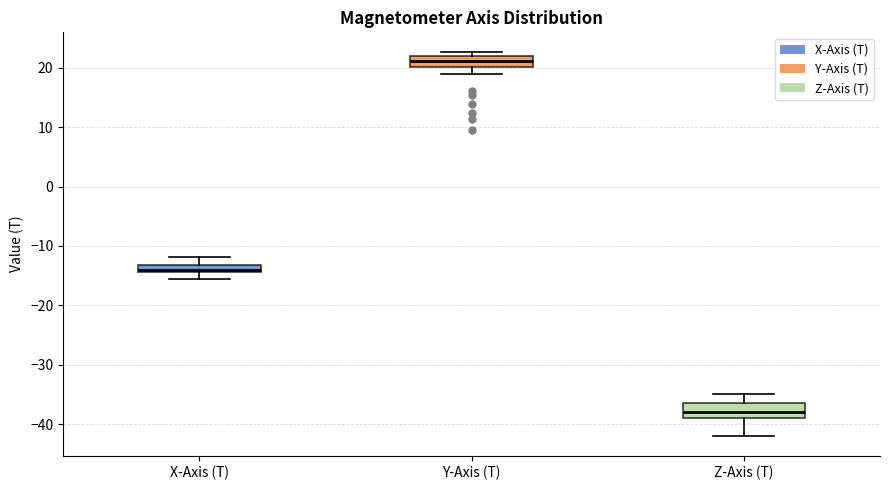

Which box's median line is the highest?

Y-Axis (T)